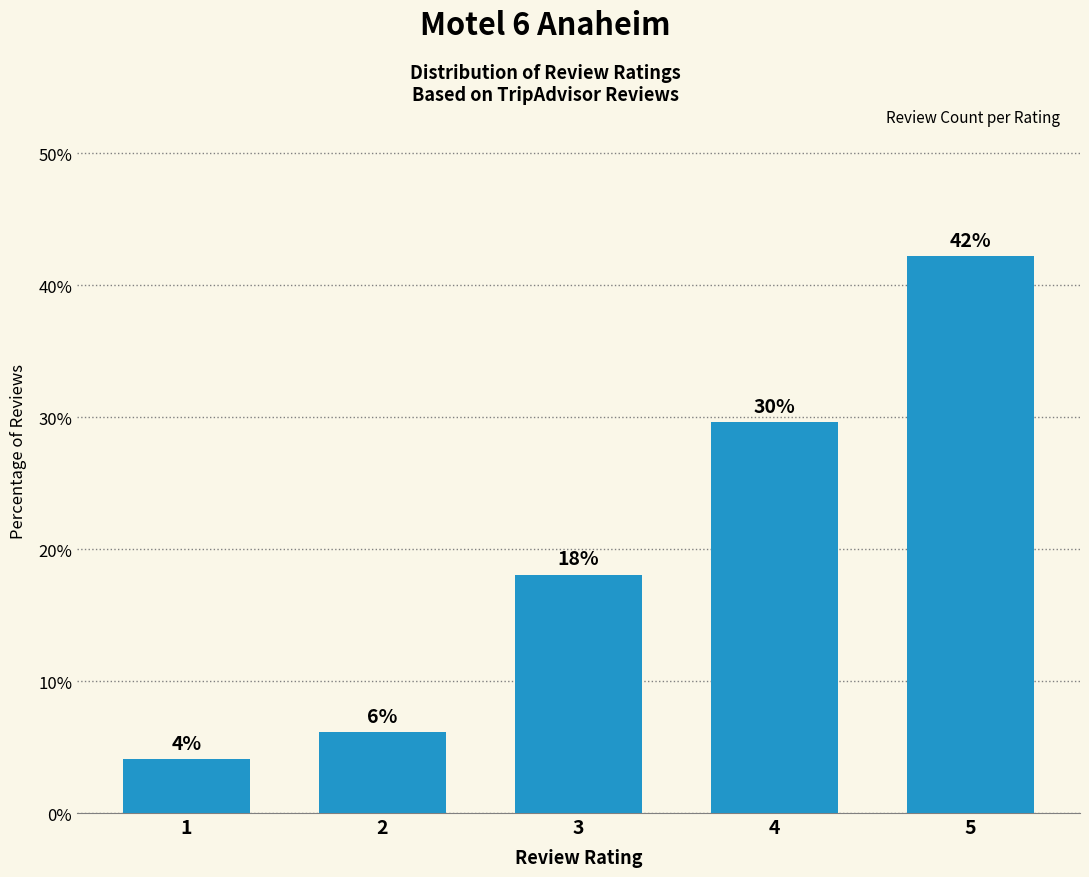

How many bars are there in total?

5